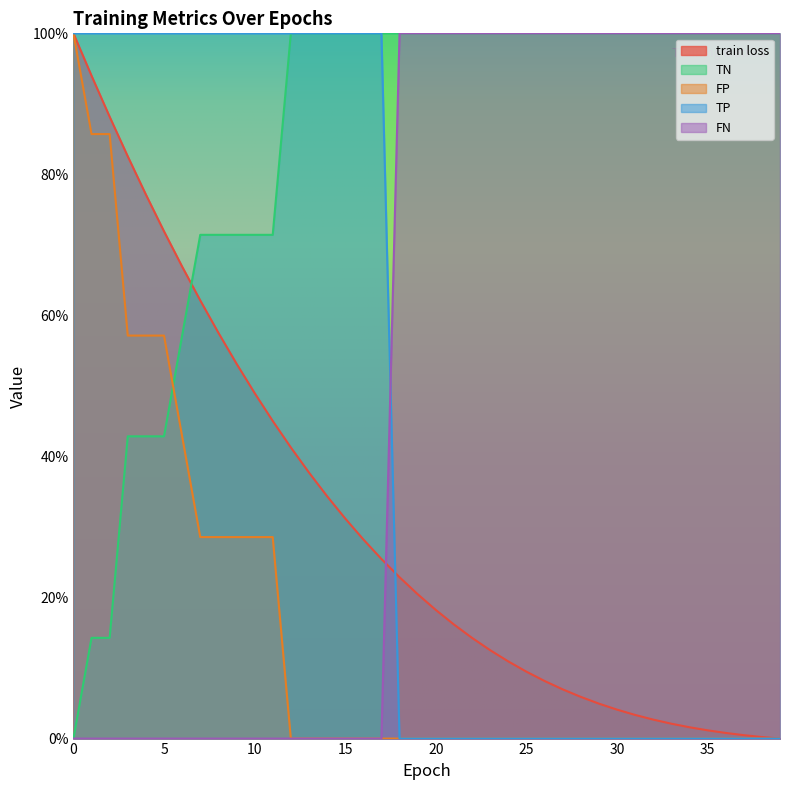

What is the highest value of the FP series?

1.0